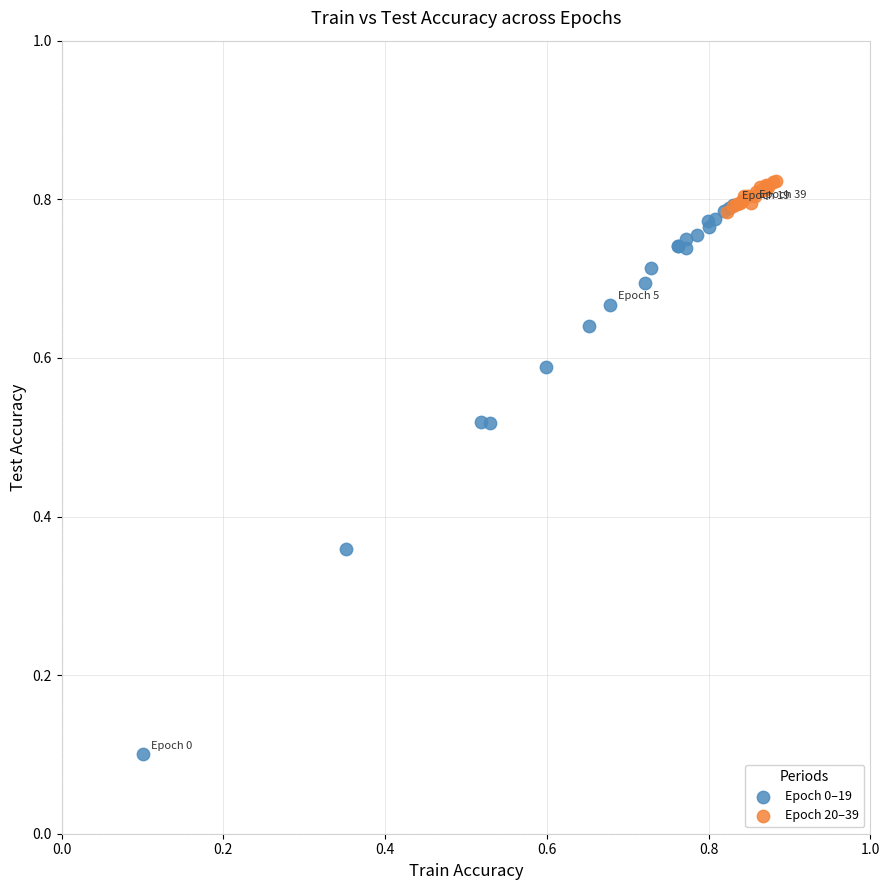

Which series has the widest spread of Y values?

Epoch 0–19